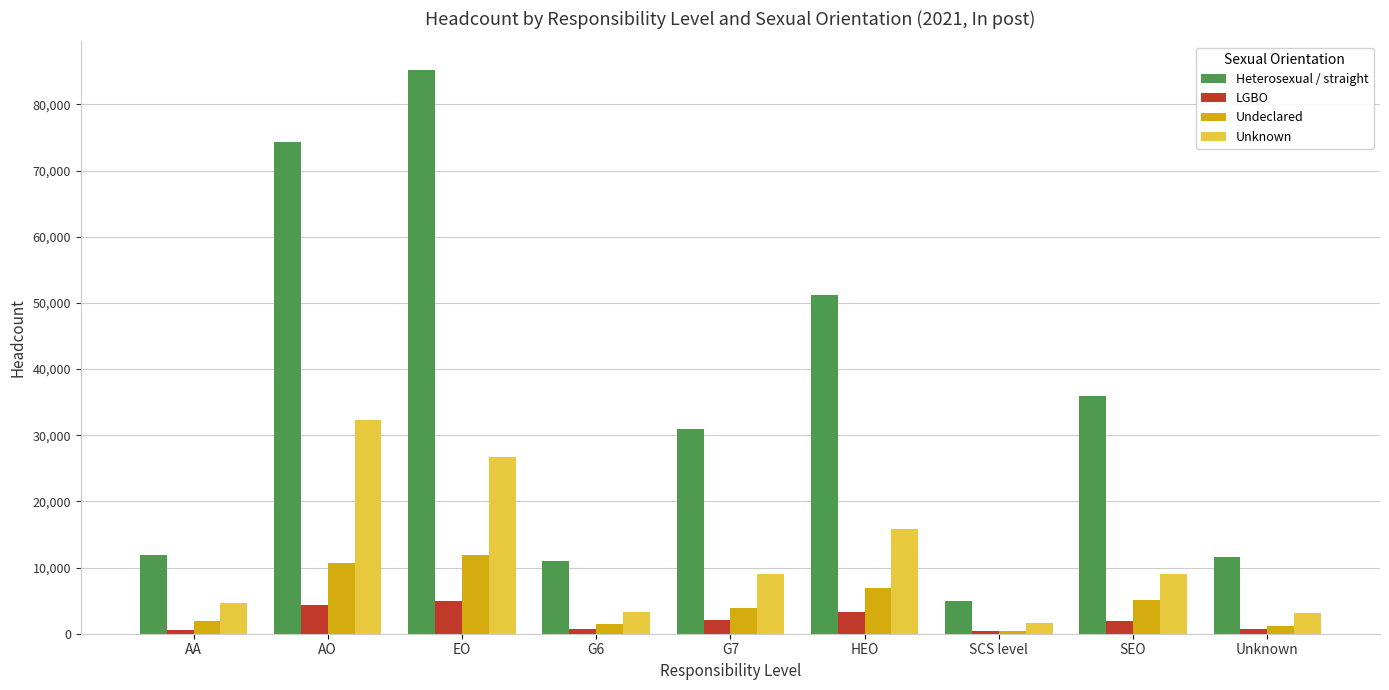

What is the spread (max minus min) of values at EO?

80290